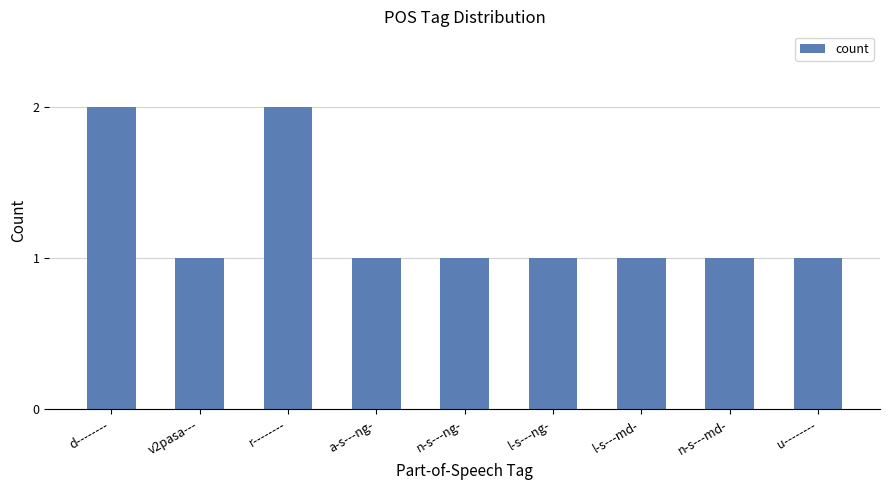

What is the smallest value displayed?

1